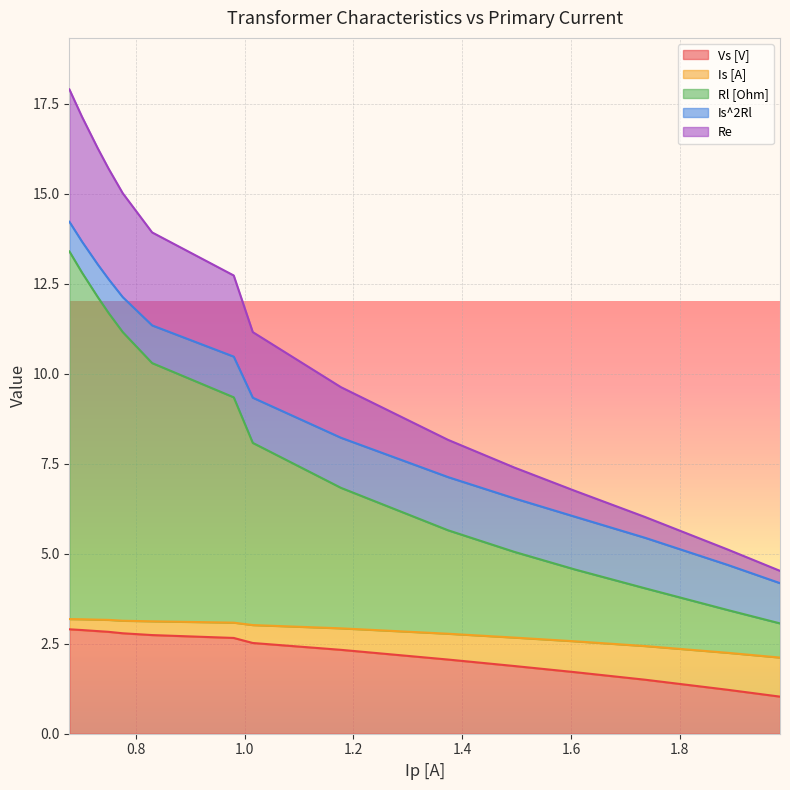

What is the sum of all Re values?

167.4